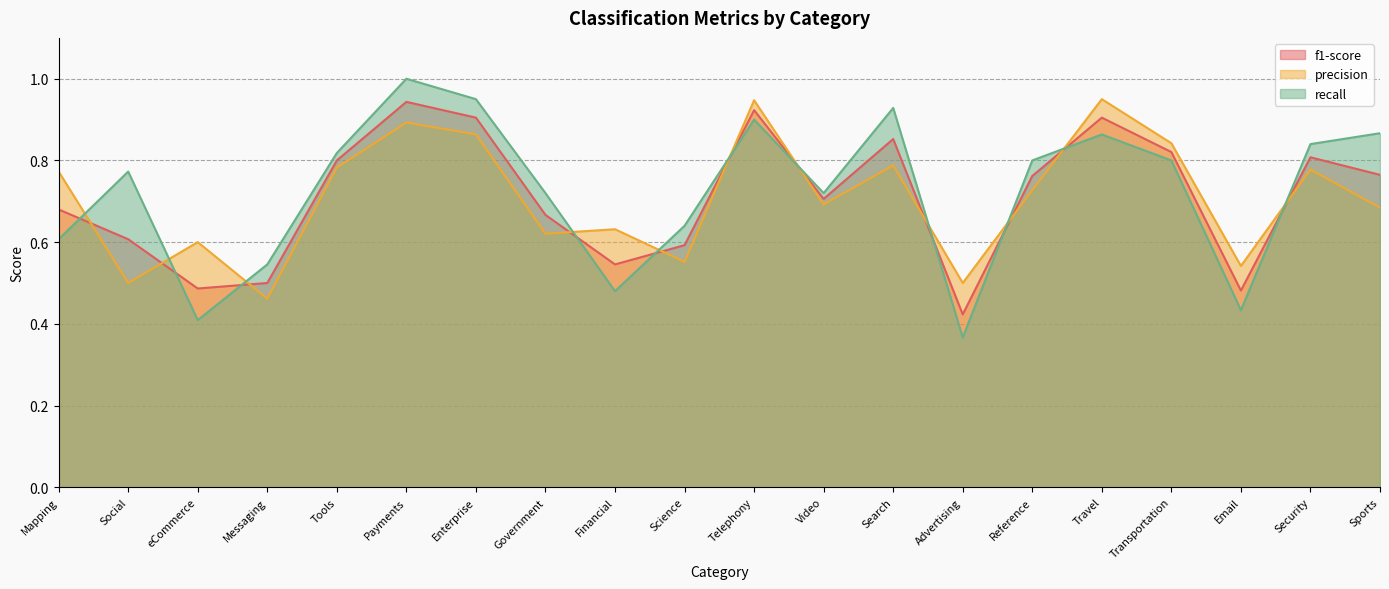

Between Telephony and Video, which is larger?

Telephony